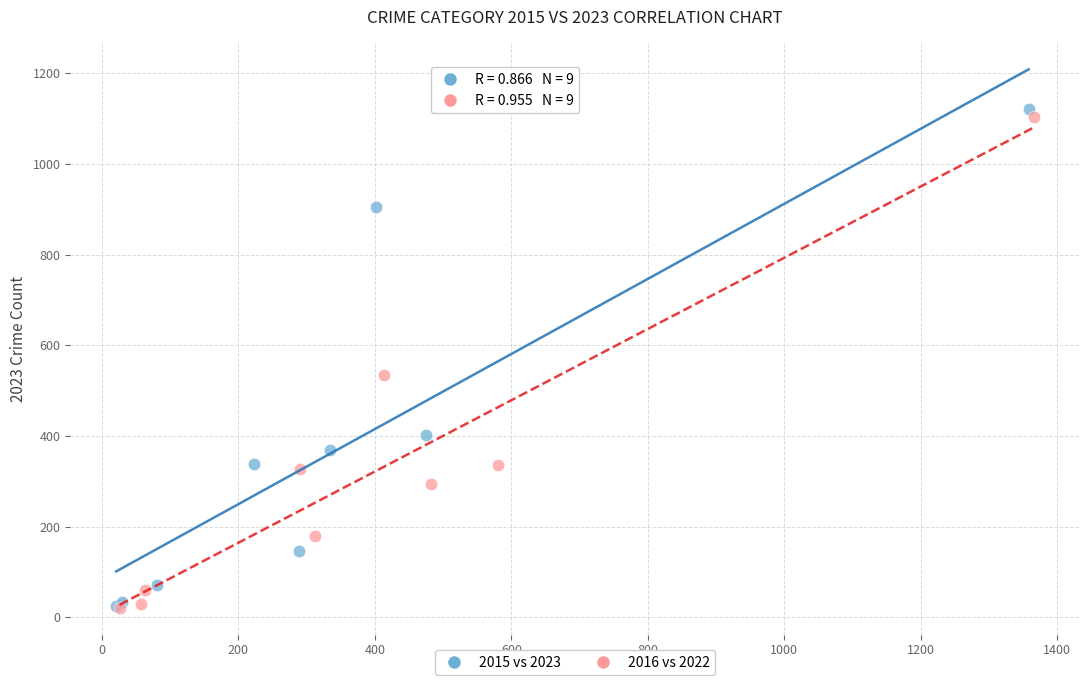

What are all the series names shown in the legend?

2015 vs 2023, 2016 vs 2022